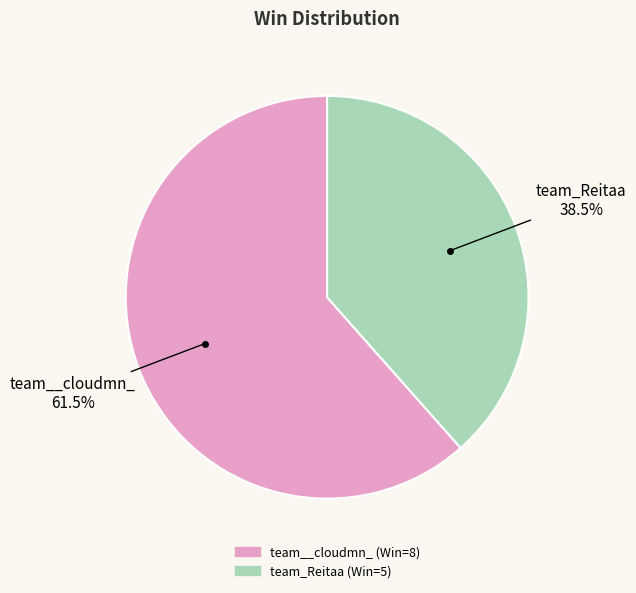

What is the smallest slice in the pie chart?

team_Reitaa